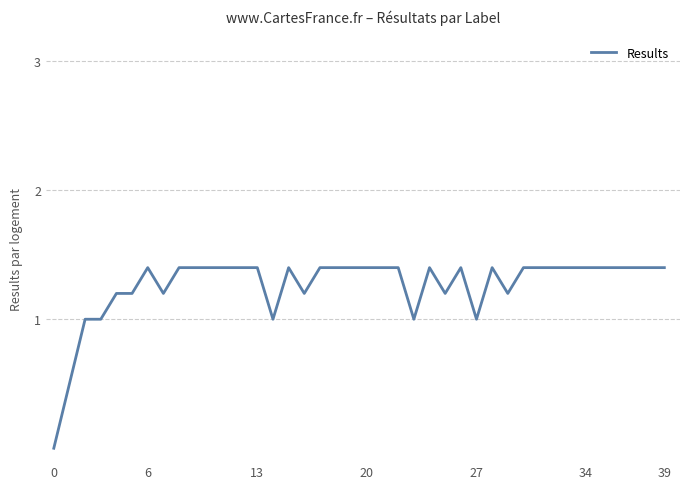

What is the difference between the maximum and minimum values?

1.4